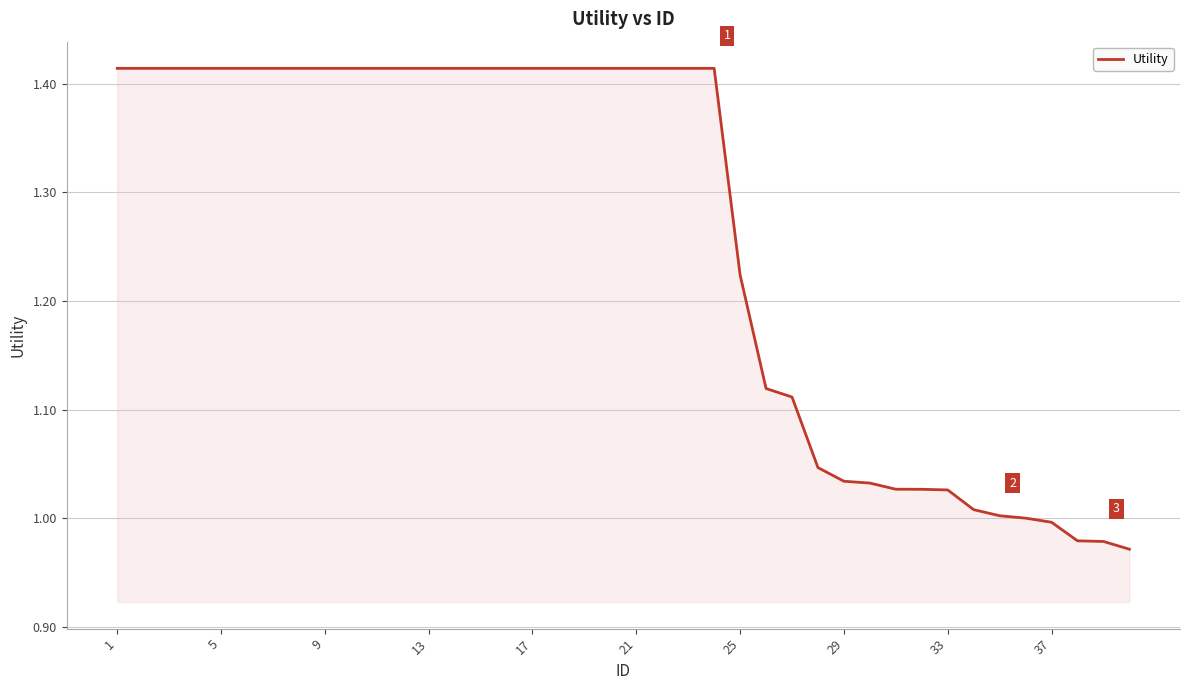

What is the difference between the maximum and minimum values?

0.4